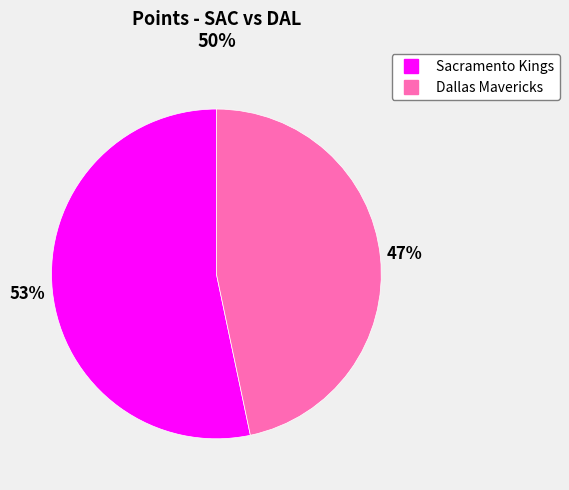

Which slice is the largest?

Sacramento Kings